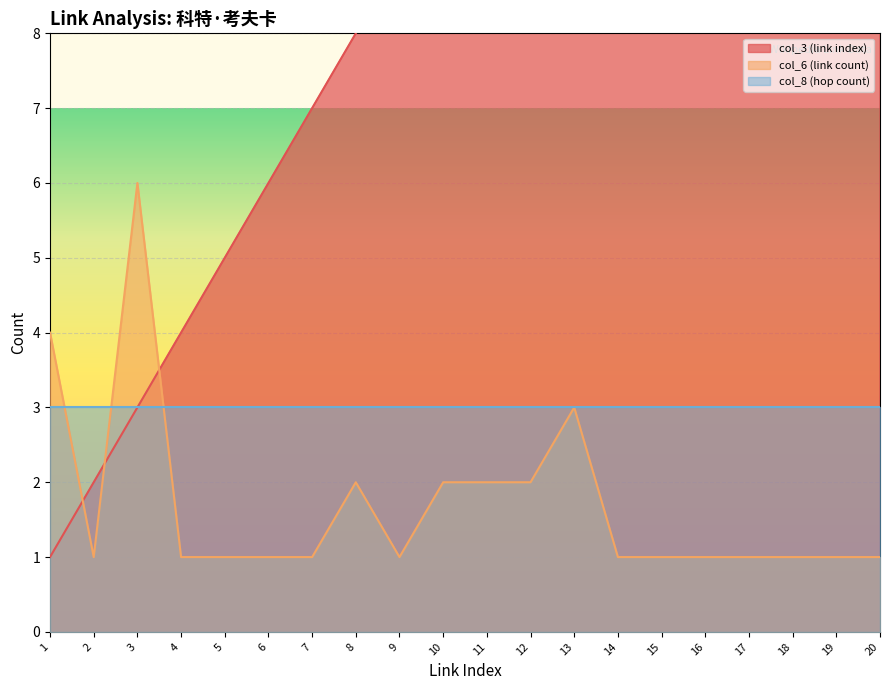

At which category is the sum across all series the highest?

20